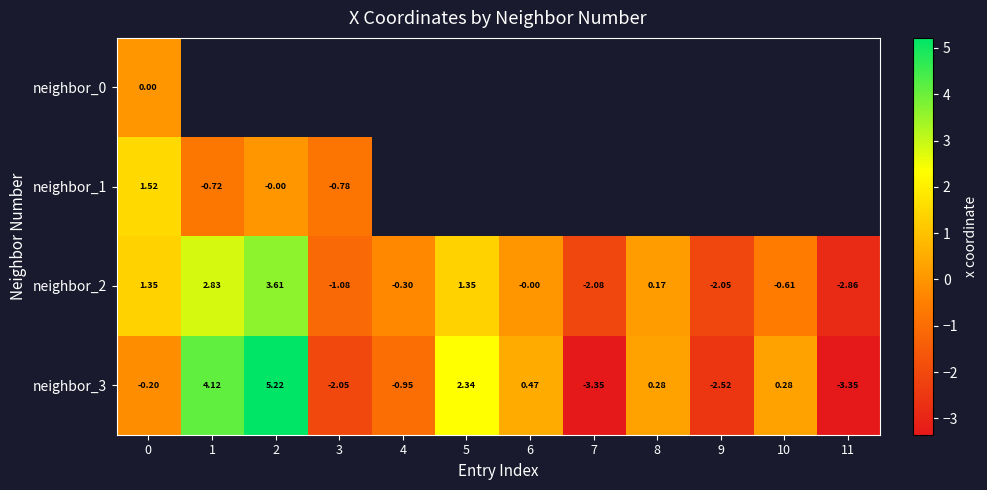

At which label is neighbor_2 closest to 0?

6